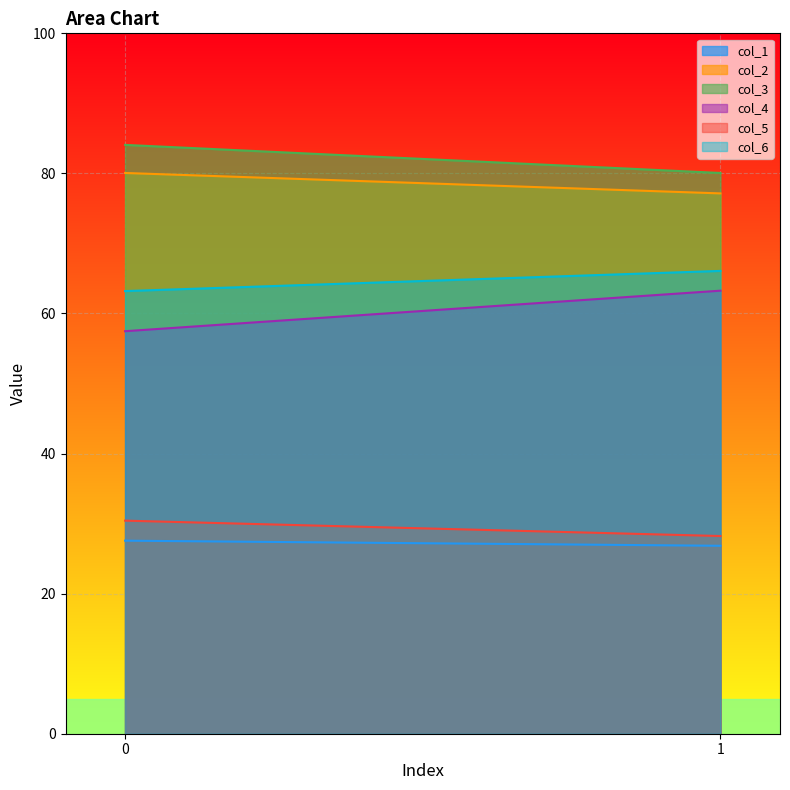

At which label does col_4 first exceed 63?

1